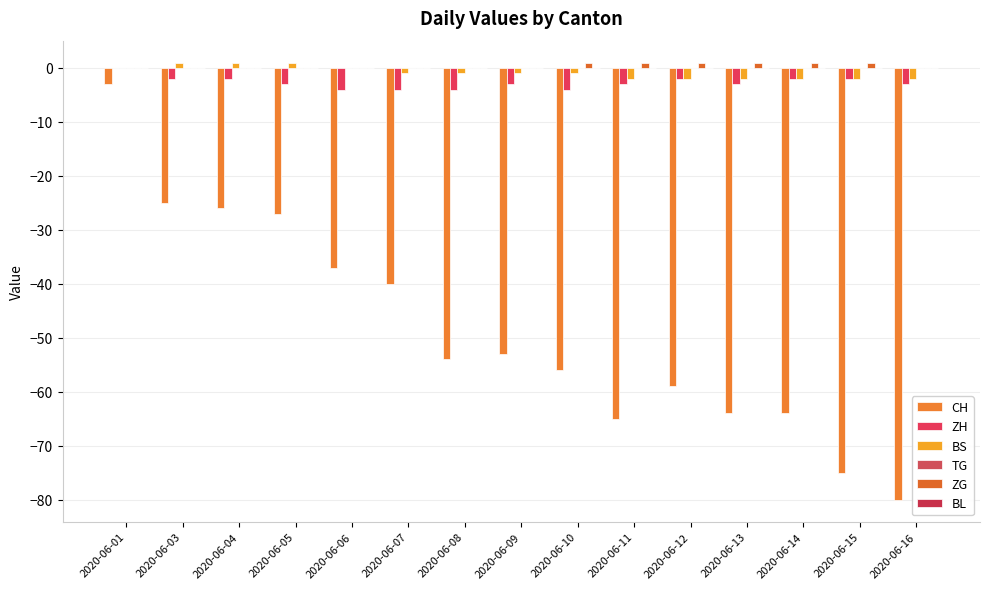

How many distinct data groups are displayed?

4